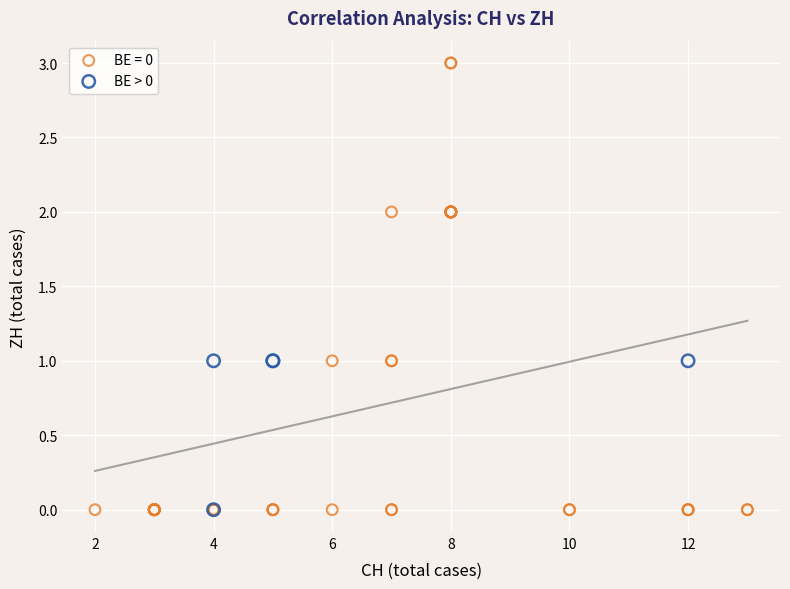

Which series has the widest spread of Y values?

BE = 0